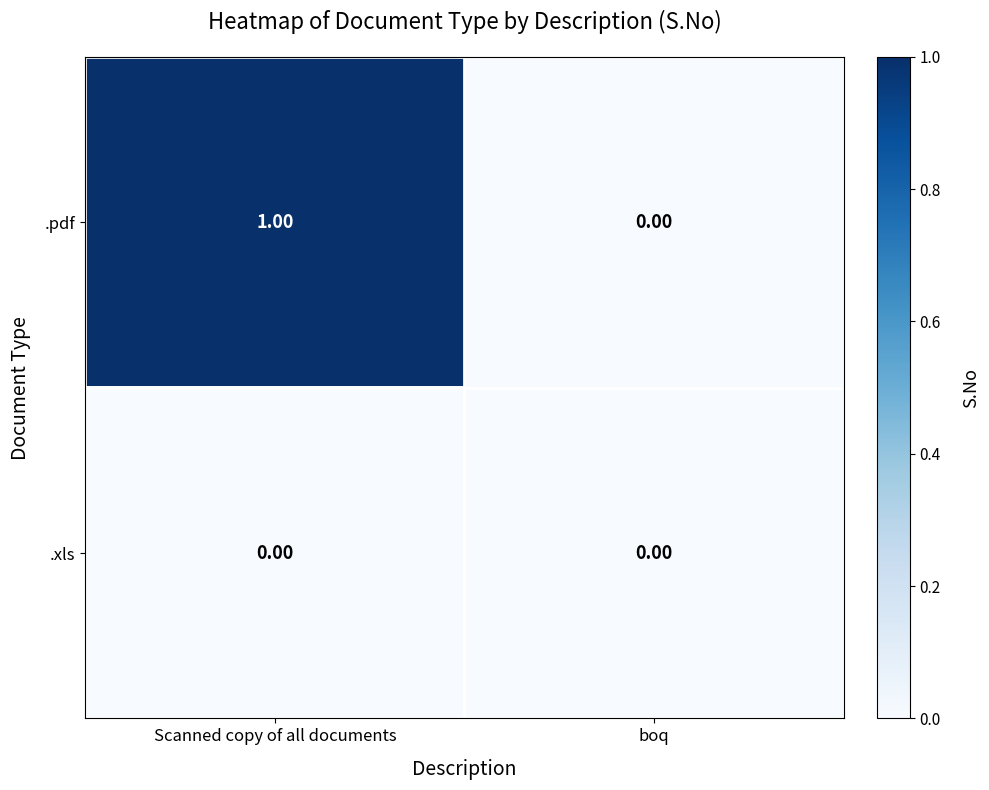

Which series has the widest spread of values?

.pdf